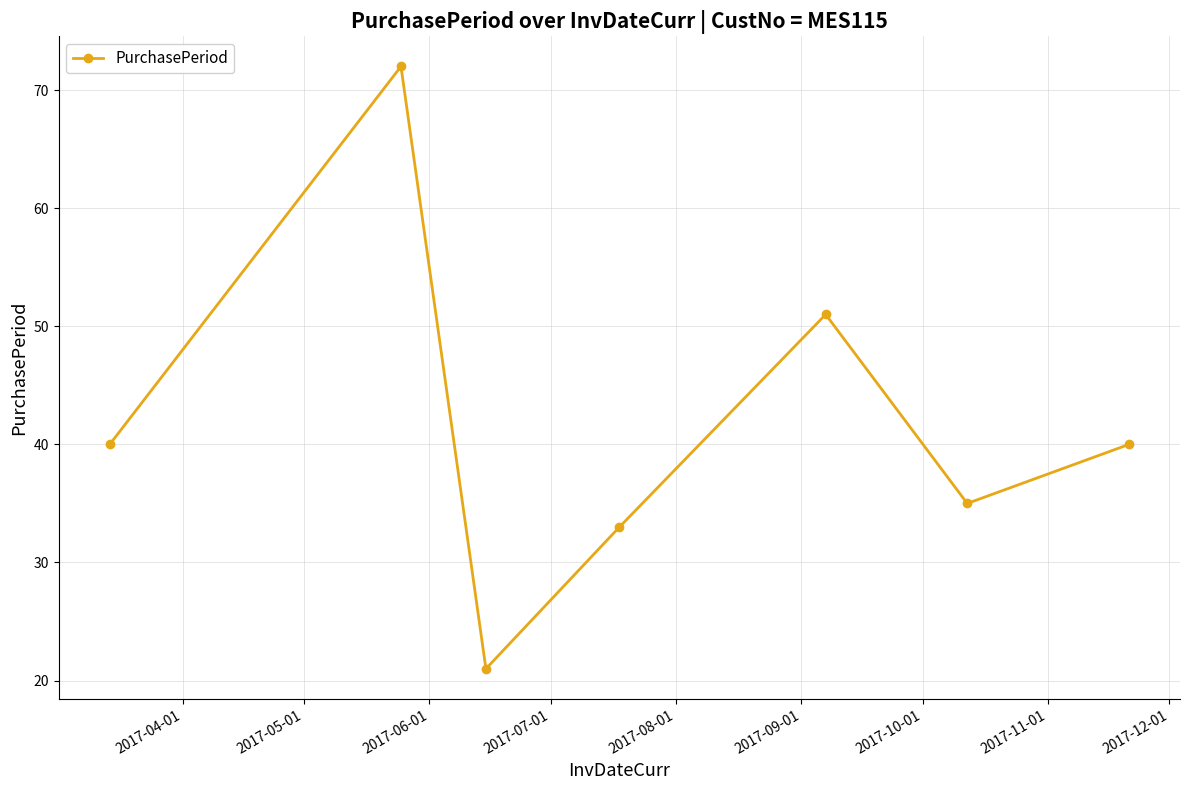

What is the maximum value shown in the chart?

72